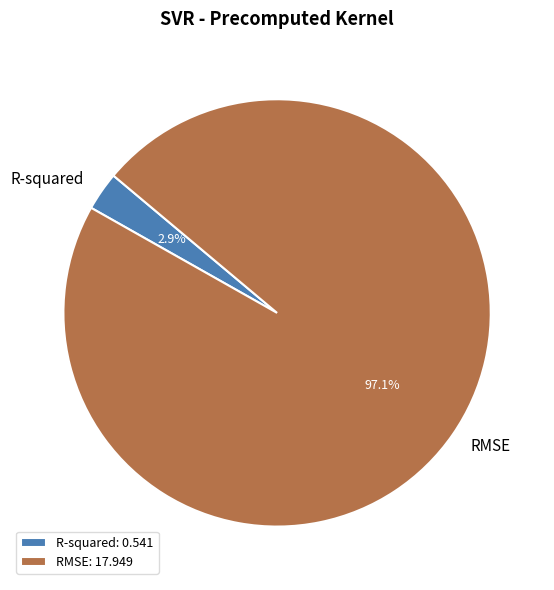

Rank the categories by value from highest to lowest.

RMSE, R-squared